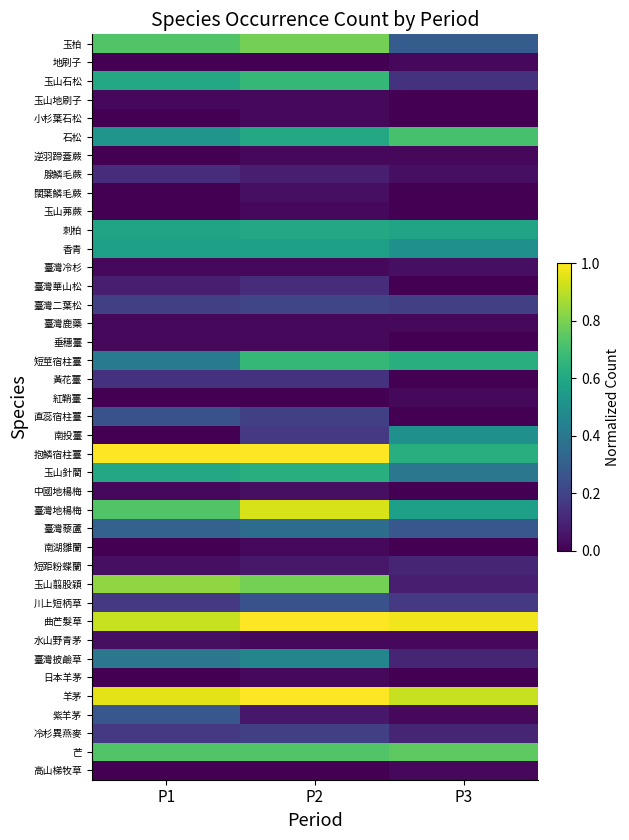

Reading left to right, transcribe all the data shown in this chart.

玉柏: P1=0.7	P2=0.8	P3=0.3
地刷子: P1=0.0	P2=0.0	P3=0.0
玉山石松: P1=0.6	P2=0.7	P3=0.1
玉山地刷子: P1=0.0	P2=0.0	P3=0.0
小杉葉石松: P1=0.0	P2=0.0	P3=0.0
石松: P1=0.5	P2=0.6	P3=0.7
逆羽蹄蓋蕨: P1=0.0	P2=0.0	P3=0.0
腺鱗毛蕨: P1=0.1	P2=0.1	P3=0.0
闊葉鱗毛蕨: P1=0.0	P2=0.0	P3=0.0
玉山茀蕨: P1=0.0	P2=0.0	P3=0.0
刺柏: P1=0.6	P2=0.6	P3=0.6
香青: P1=0.6	P2=0.6	P3=0.5
臺灣冷杉: P1=0.0	P2=0.0	P3=0.0
臺灣華山松: P1=0.1	P2=0.1	P3=0.0
臺灣二葉松: P1=0.2	P2=0.2	P3=0.2
臺灣鹿藥: P1=0.0	P2=0.0	P3=0.0
垂穗薹: P1=0.0	P2=0.0	P3=0.0
短莖宿柱薹: P1=0.4	P2=0.7	P3=0.6
黃花薹: P1=0.1	P2=0.1	P3=0.0
紅鞘薹: P1=0.0	P2=0.0	P3=0.0
直蕊宿柱薹: P1=0.2	P2=0.2	P3=0.0
南投薹: P1=0.0	P2=0.2	P3=0.5
抱鱗宿柱薹: P1=1.0	P2=1.0	P3=0.6
玉山針藺: P1=0.6	P2=0.6	P3=0.4
中國地楊梅: P1=0.0	P2=0.0	P3=0.0
臺灣地楊梅: P1=0.7	P2=0.9	P3=0.6
臺灣藜蘆: P1=0.3	P2=0.4	P3=0.3
南湖雛蘭: P1=0.0	P2=0.0	P3=0.0
短距粉蝶蘭: P1=0.0	P2=0.1	P3=0.1
玉山翦股穎: P1=0.8	P2=0.8	P3=0.1
川上短柄草: P1=0.2	P2=0.2	P3=0.2
曲芒髮草: P1=0.9	P2=1.0	P3=1.0
水山野青茅: P1=0.0	P2=0.0	P3=0.0
臺灣披鹼草: P1=0.4	P2=0.5	P3=0.1
日本羊茅: P1=0.0	P2=0.0	P3=0.0
羊茅: P1=1.0	P2=1.0	P3=0.9
紫羊茅: P1=0.3	P2=0.1	P3=0.0
冷杉異燕麥: P1=0.2	P2=0.2	P3=0.1
芒: P1=0.7	P2=0.7	P3=0.8
高山梯牧草: P1=0.0	P2=0.0	P3=0.0